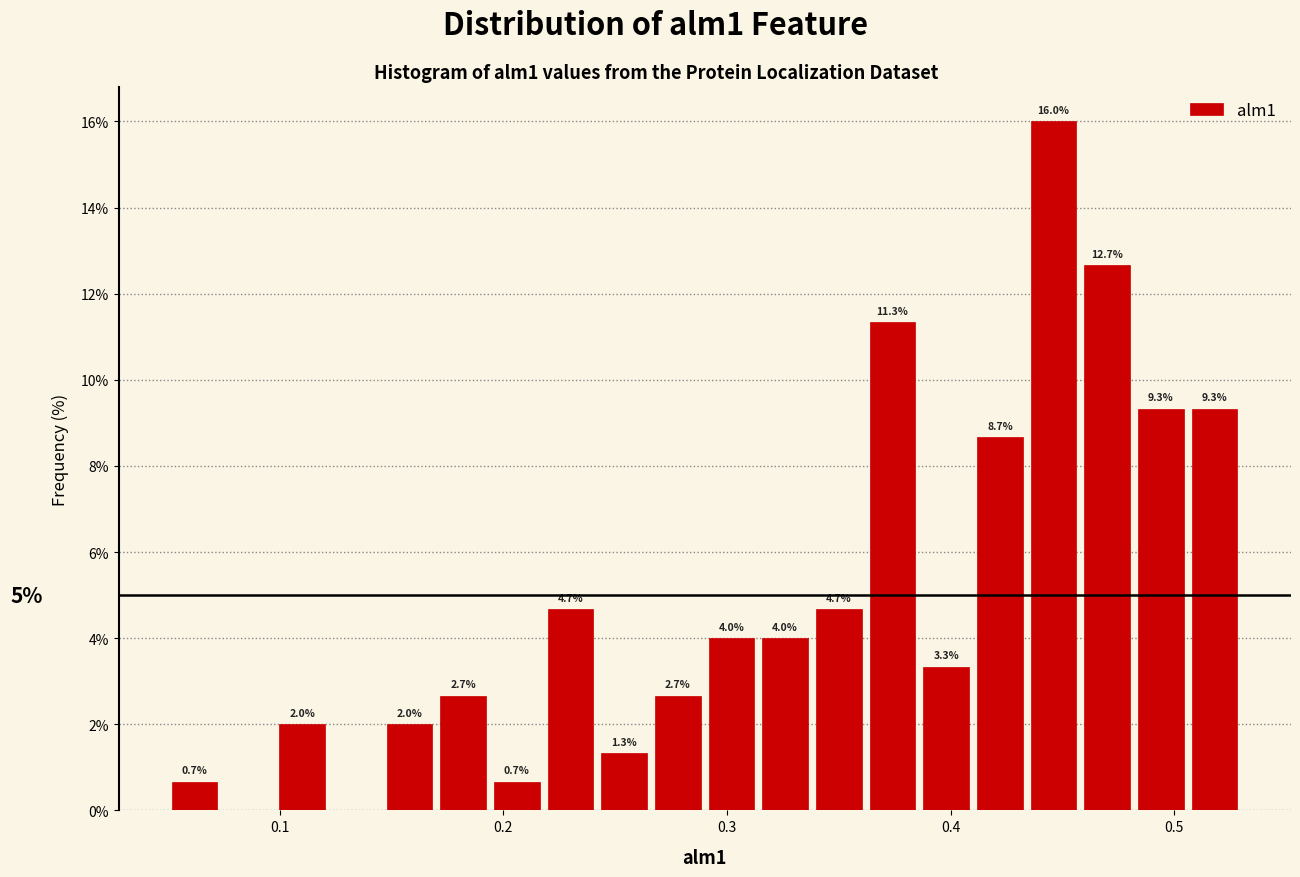

Read against the x-axis, roughly where is the centre of the tallest bar?

0.45